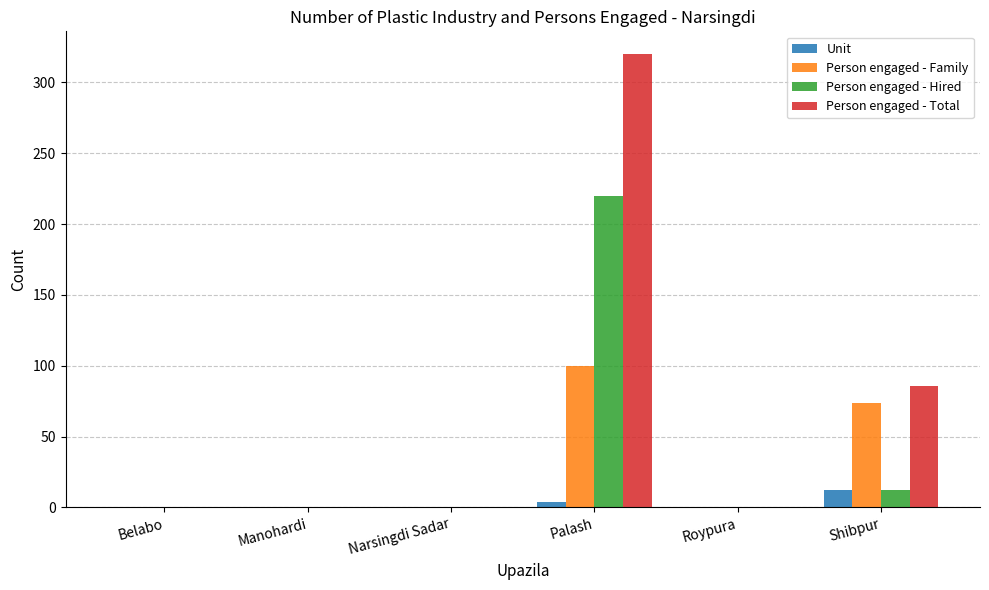

Which series has the largest total across all categories?

Person engaged - Total